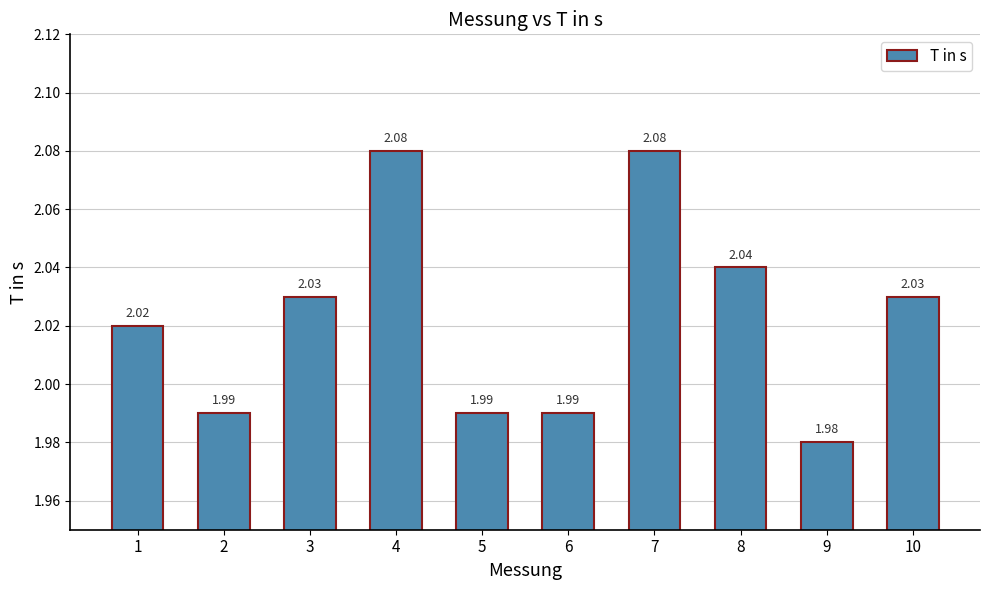

Are the bars grouped side by side (vs. stacked)?

No